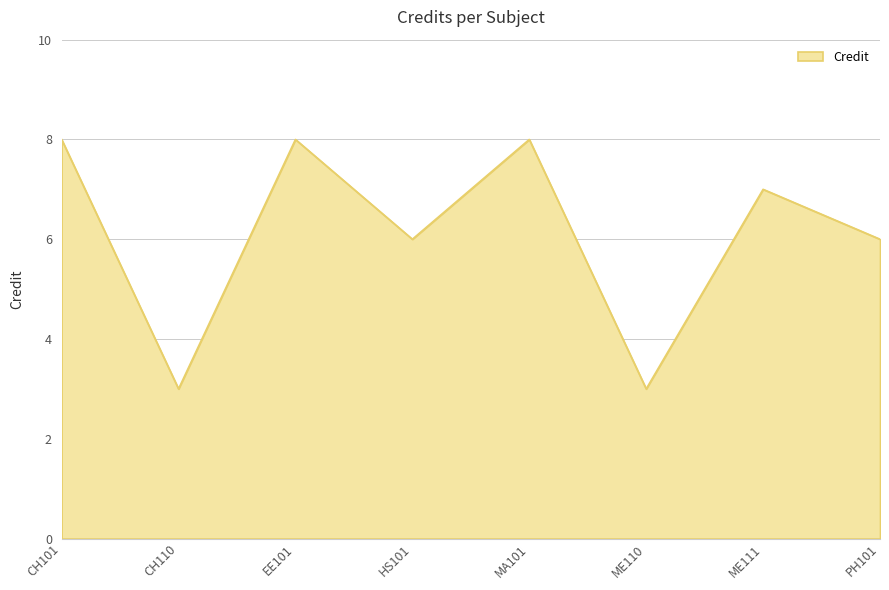

What is the change in value from ME110 to ME111?

+4